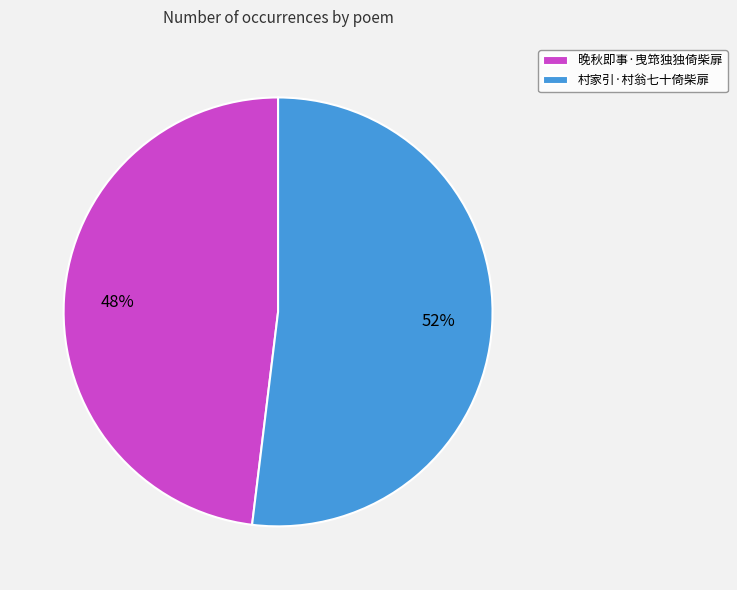

The 晚秋即事·曳筇独独倚柴扉 slice represents 39% of the pie. True or false?

False